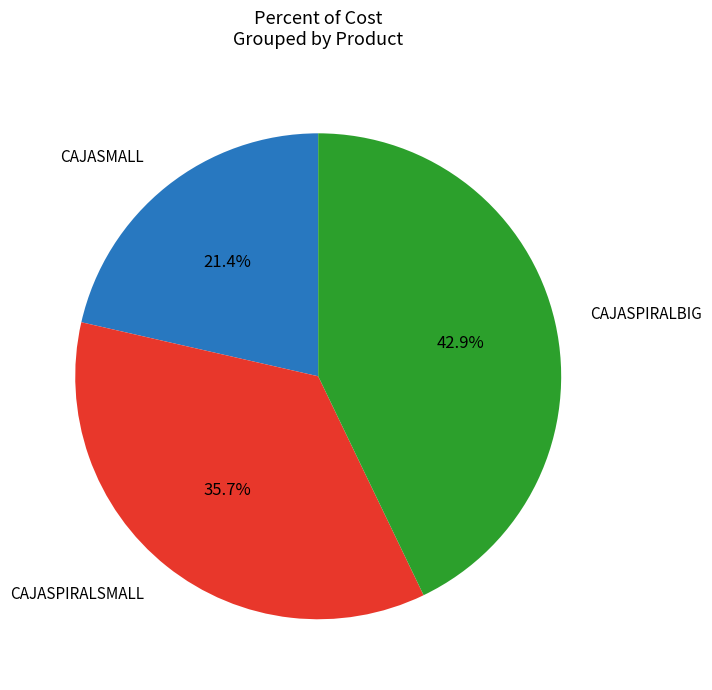

What is the ratio of the value at CAJASPIRALBIG to the value at CAJASPIRALSMALL?

1.2